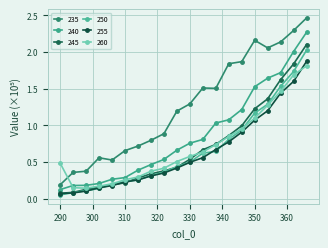

Count the number of data series in this chart.

6